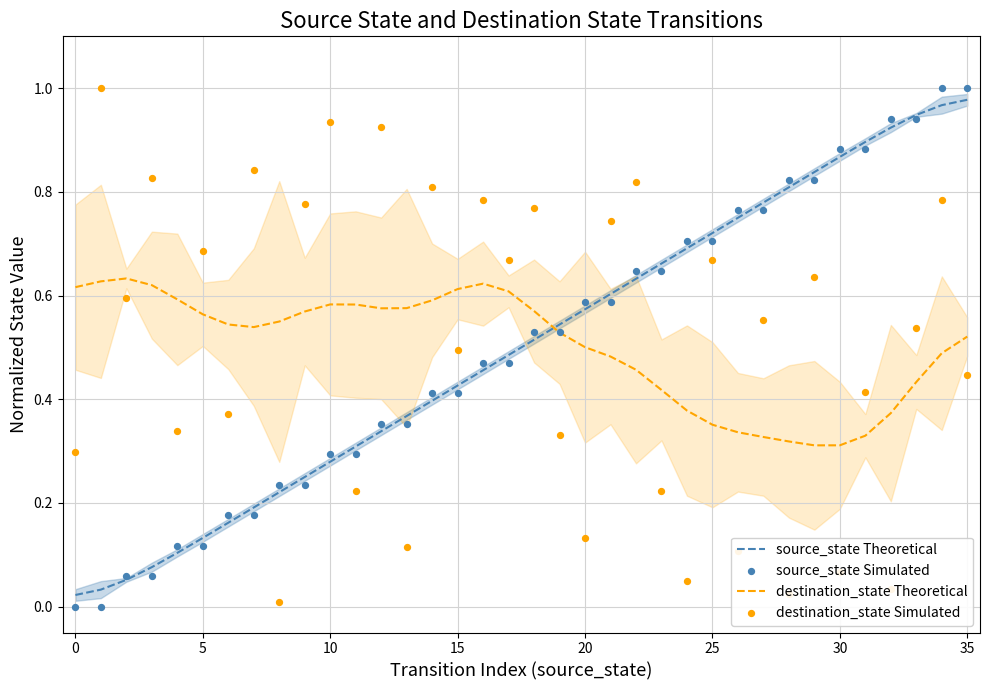

What are all the series names shown in the legend?

source_state Theoretical, destination_state Theoretical, source_state Simulated, destination_state Simulated